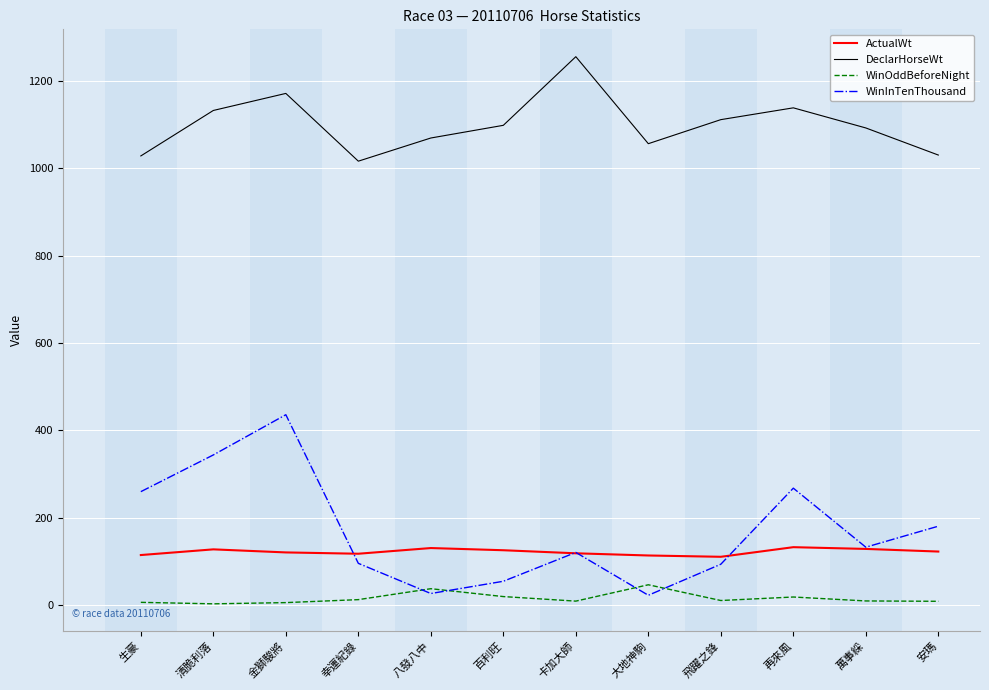

True or false: WinInTenThousand and DeclarHorseWt cross at least once.

False